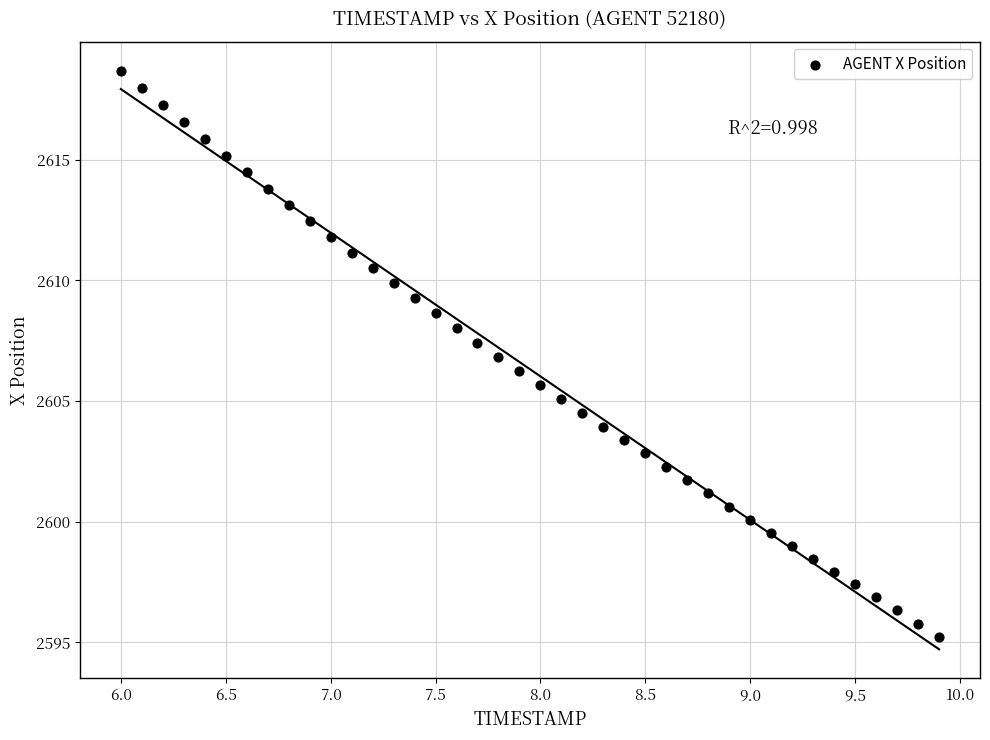

What is the range of X values (max minus min)?

3.9